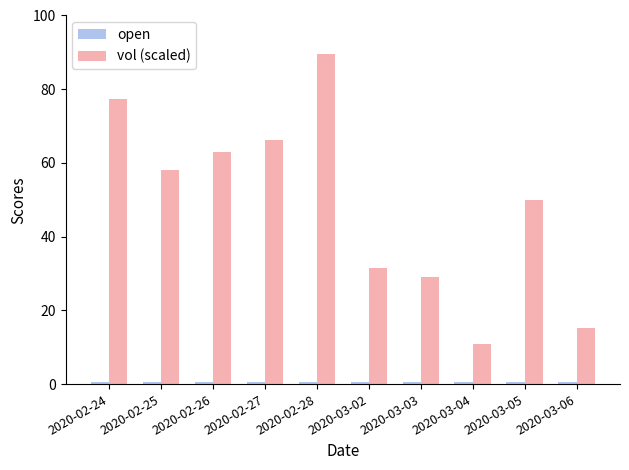

What is the sum of all vol (scaled) values?

490.9